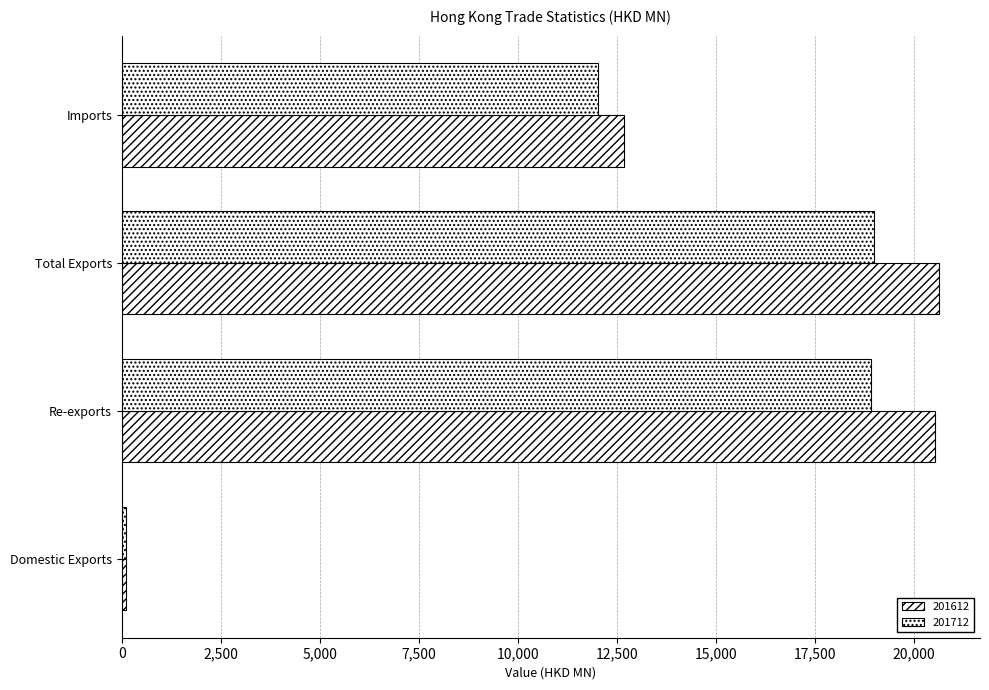

How many data points in 201712 are above 18897?

2